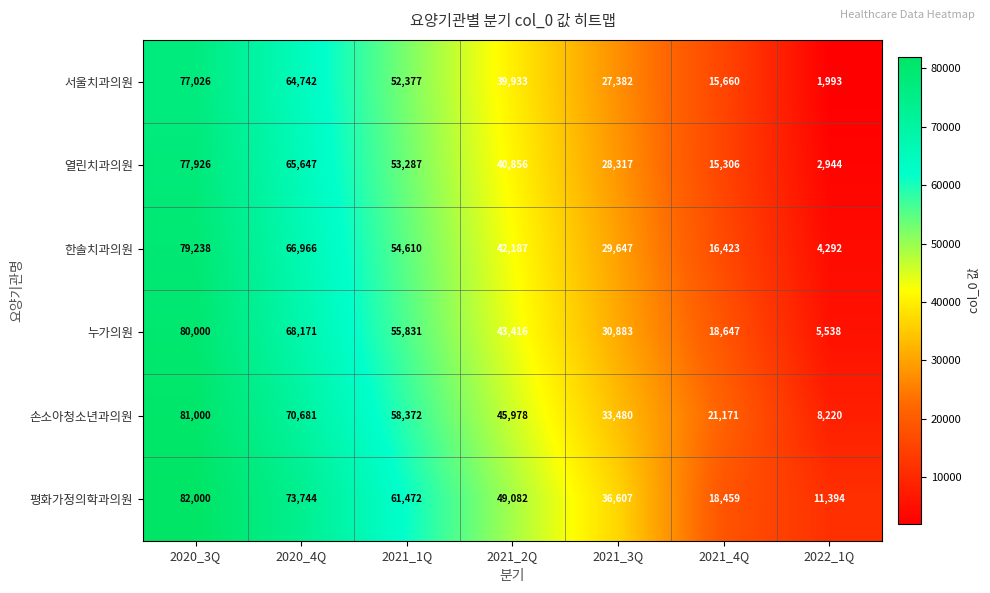

Rank the series at 2021_3Q from lowest to highest value.

서울치과의원, 열린치과의원, 한솔치과의원, 누가의원, 손소아청소년과의원, 평화가정의학과의원